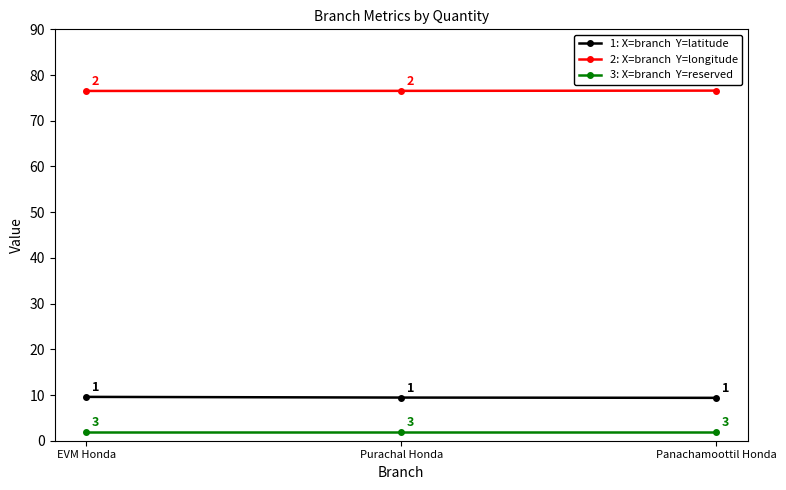

What is the greatest value displayed?

76.6